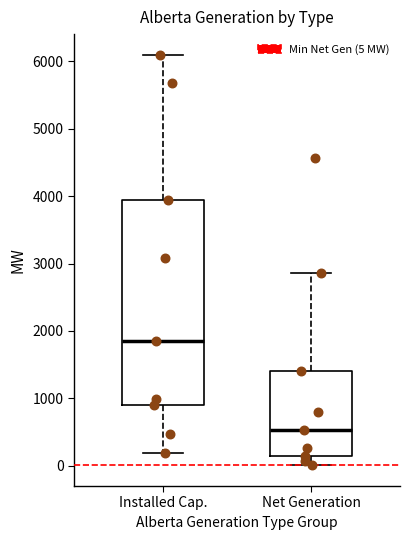

Which box is the tallest, from its lower edge to its upper edge?

Installed Cap.